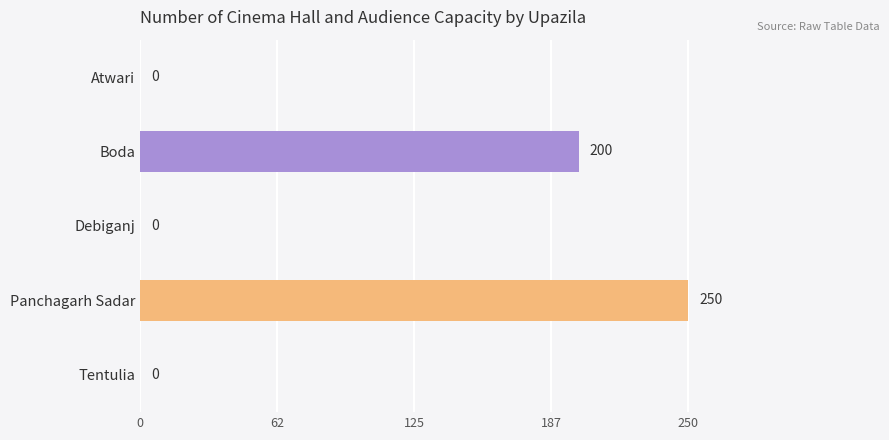

How many values exceed 0?

2